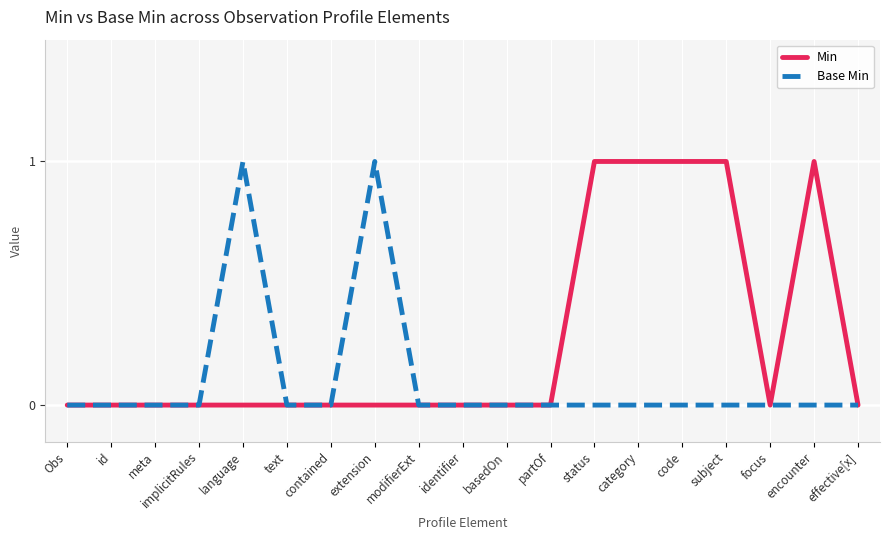

Rank the series by their average value, from highest to lowest.

Min, Base Min